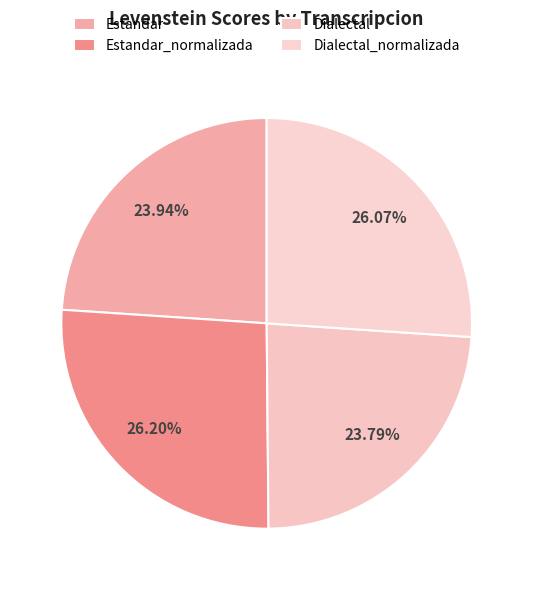

To the nearest percent, what is the difference between the largest and smallest slice percentages?

2%